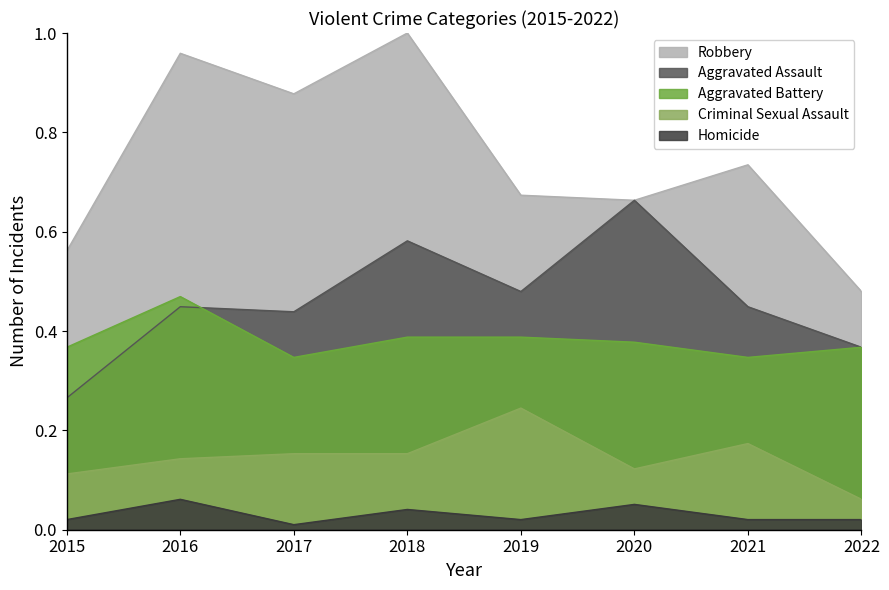

How many lines are shown in the chart?

5